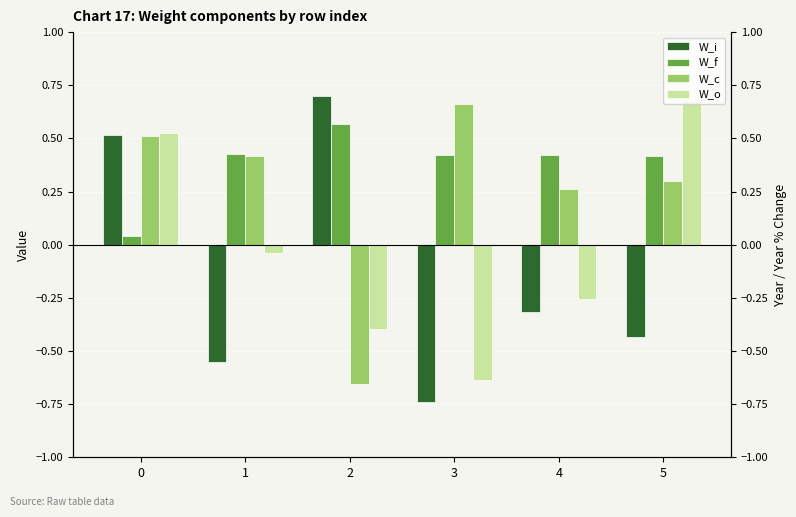

The value of W_c at 3 is 0.7. True or false?

True